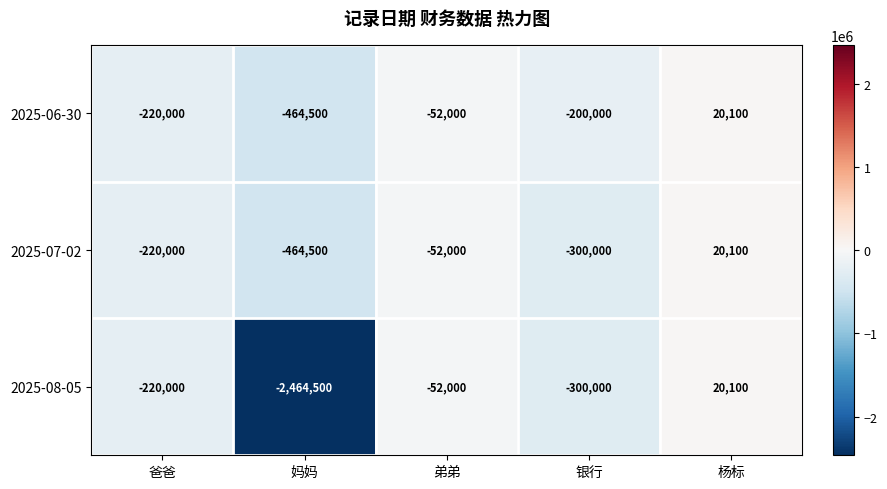

How many data points does each series have?

5